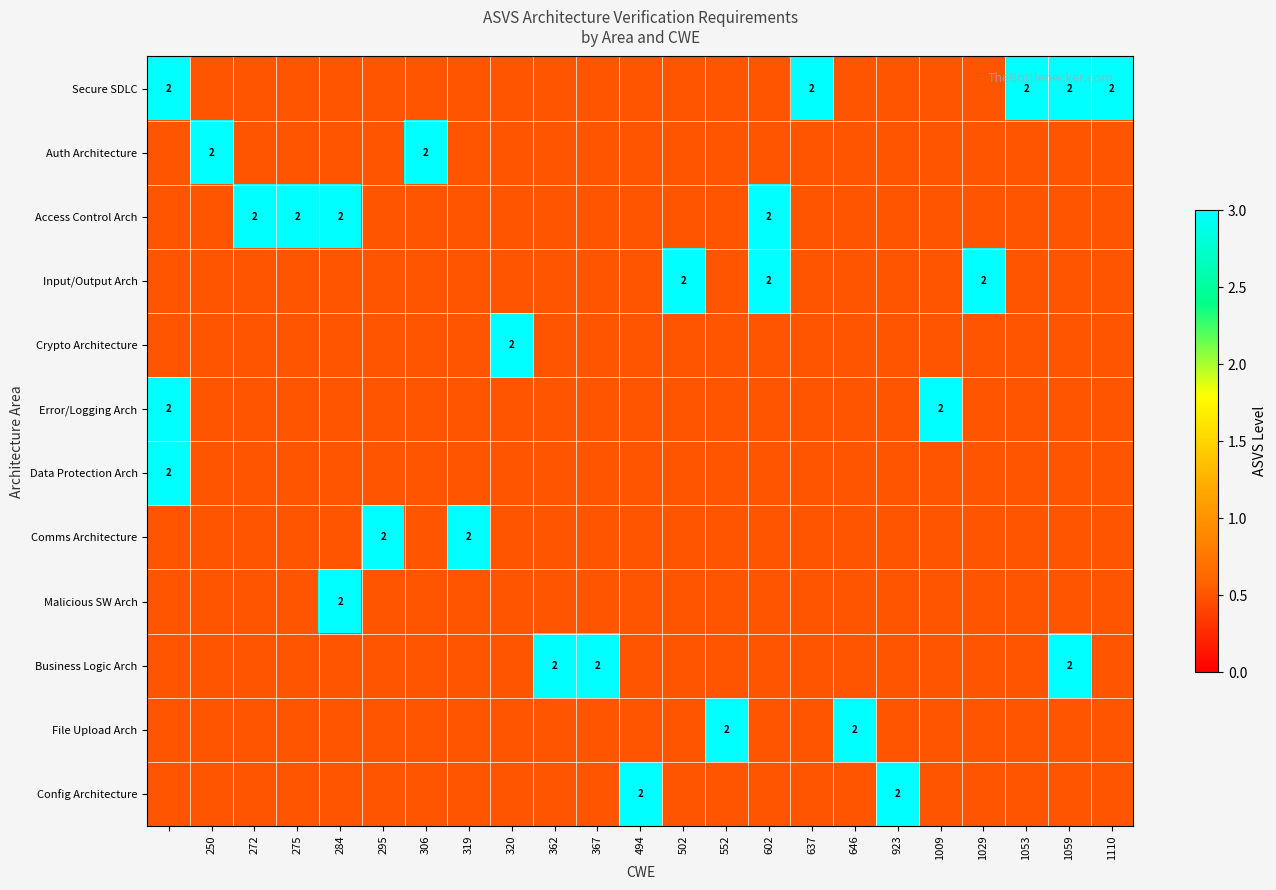

At how many categories does at least one series exceed 1?

23